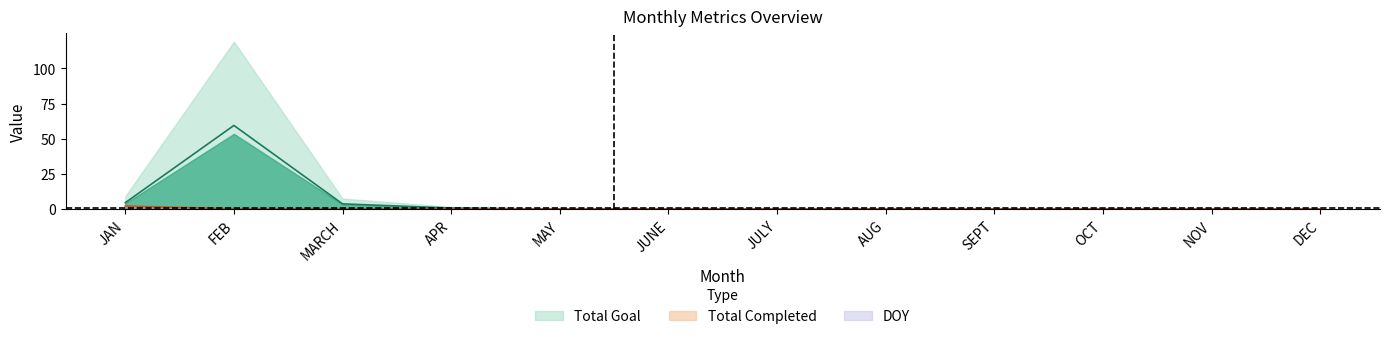

The value of Total Completed at MARCH is 0.1. True or false?

False